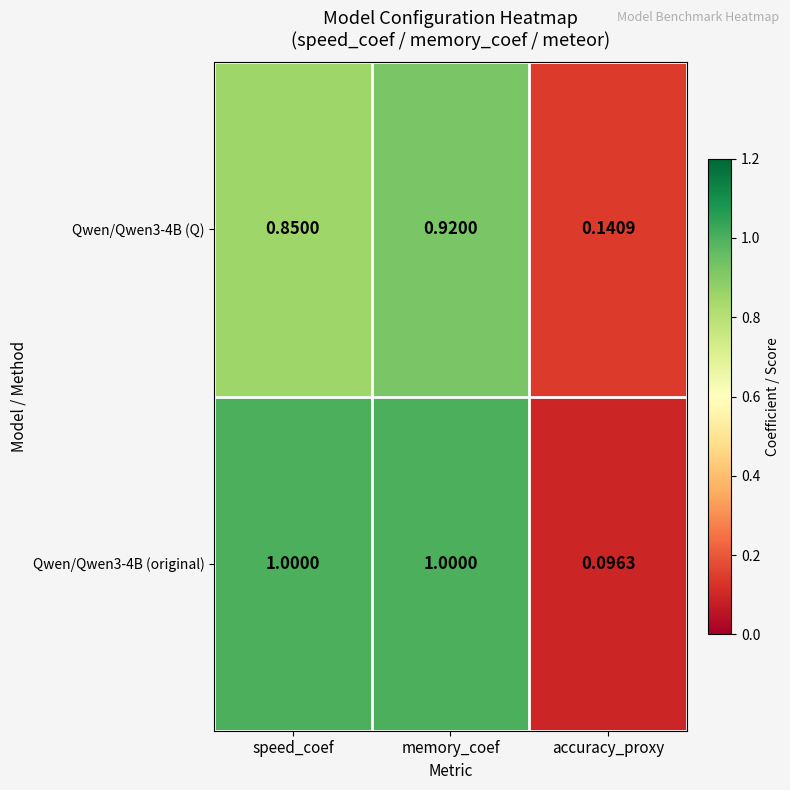

At which category is the sum across all series the highest?

memory_coef